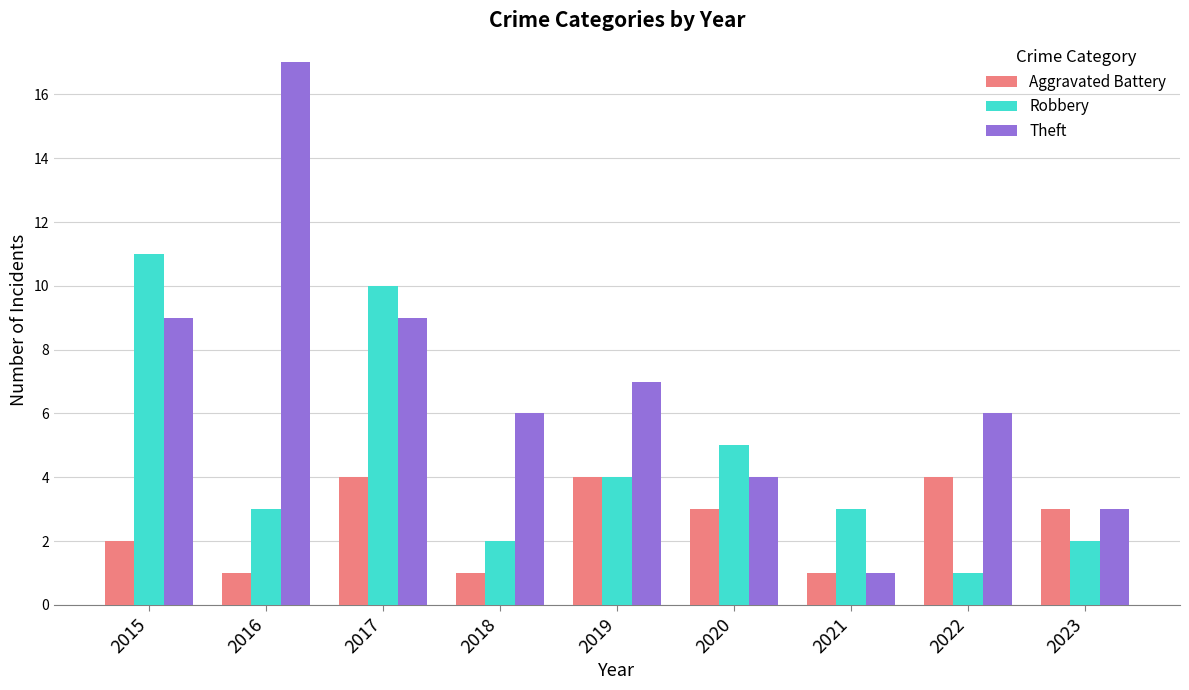

Is the value of Robbery at 2018 greater than the value of Aggravated Battery at 2017?

No